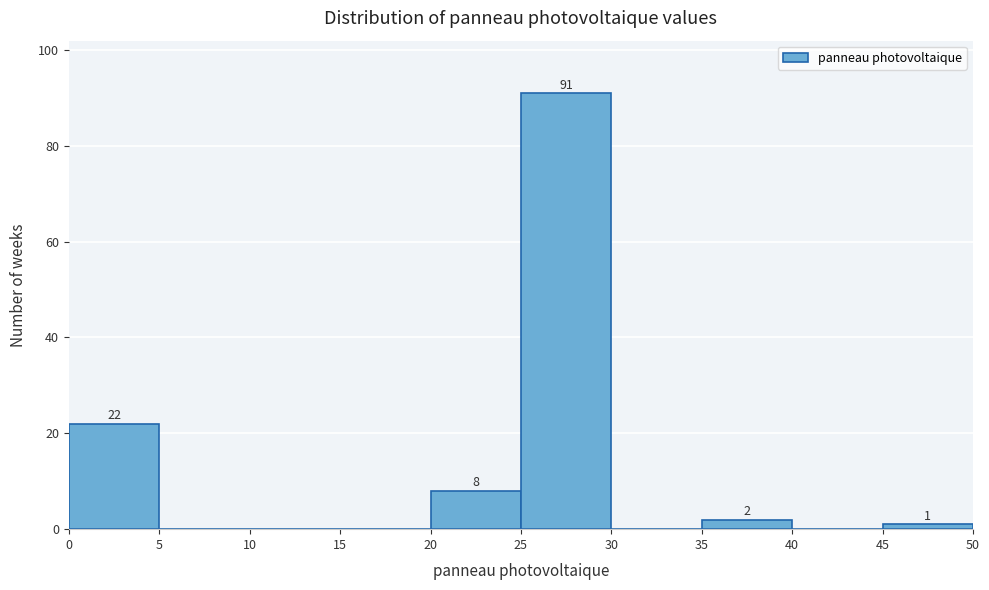

Which range on the x-axis has the tallest bar?

25 to 30